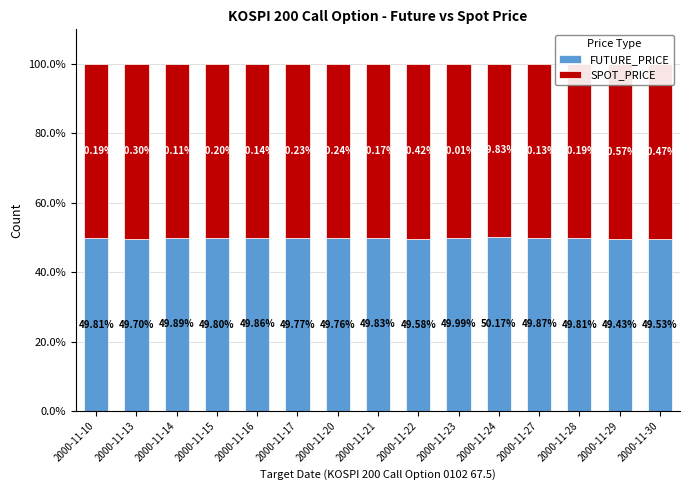

List the series in order of their peak value, lowest first.

FUTURE_PRICE, SPOT_PRICE